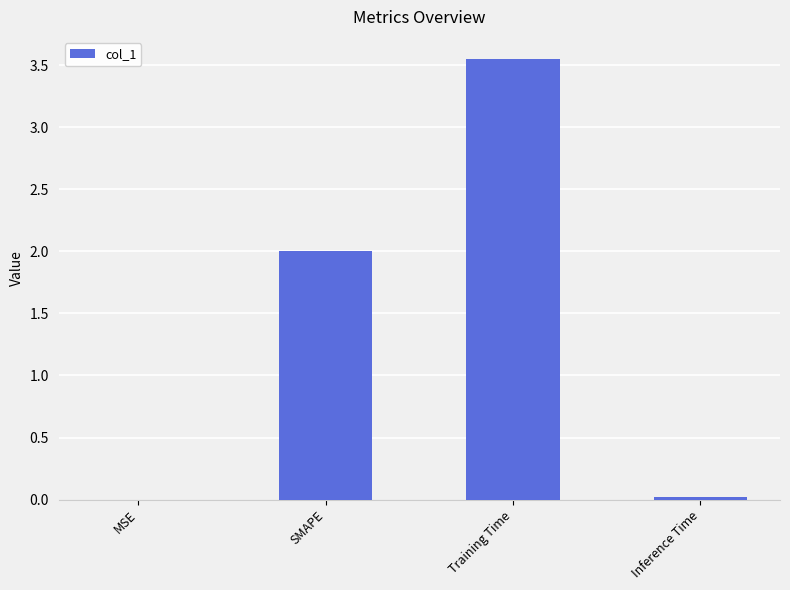

Count the number of data series in this chart.

1